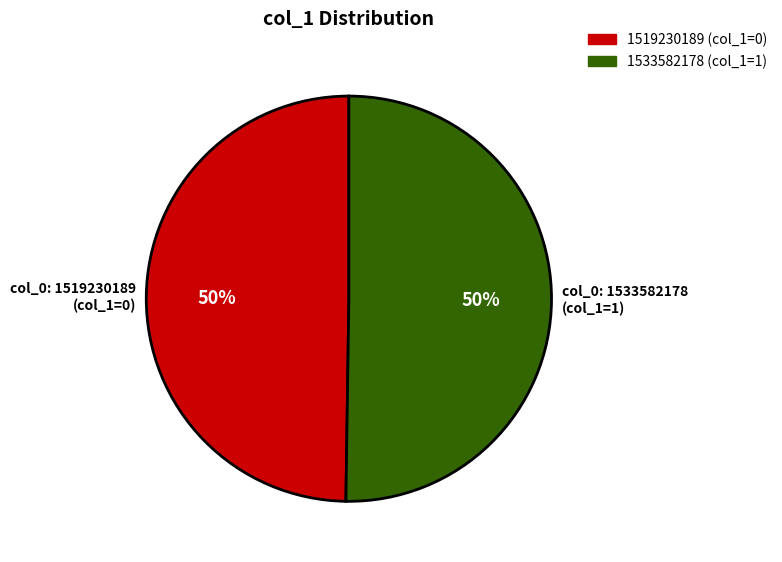

Approximately how many times larger is the value at col_0: 1533582178 (col_1=1) compared to col_0: 1519230189 (col_1=0)?

1.0